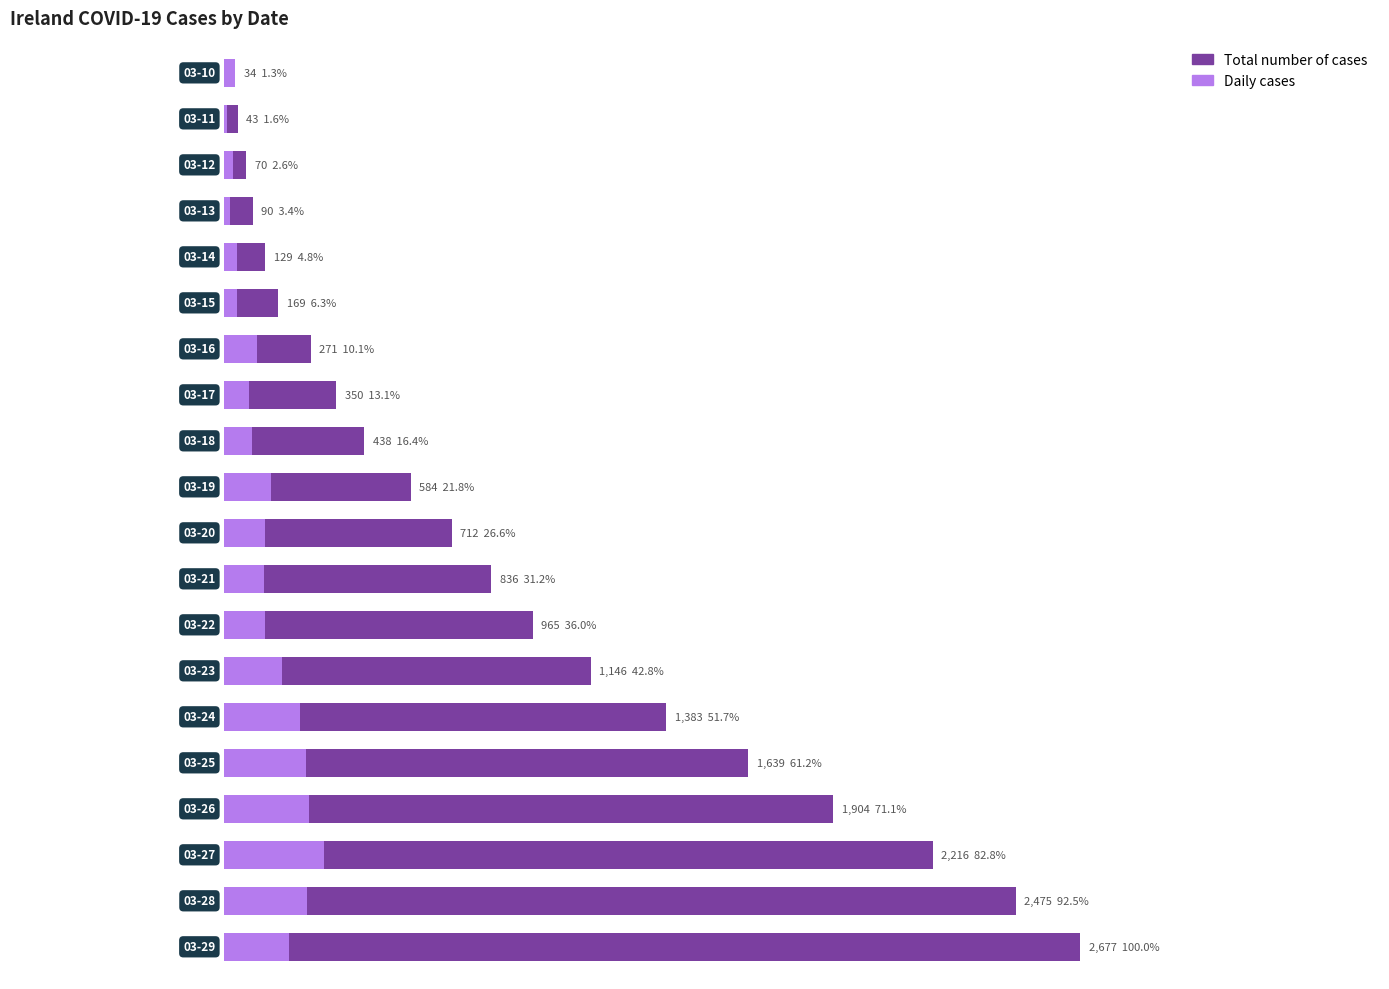

Are the bars horizontal?

Yes